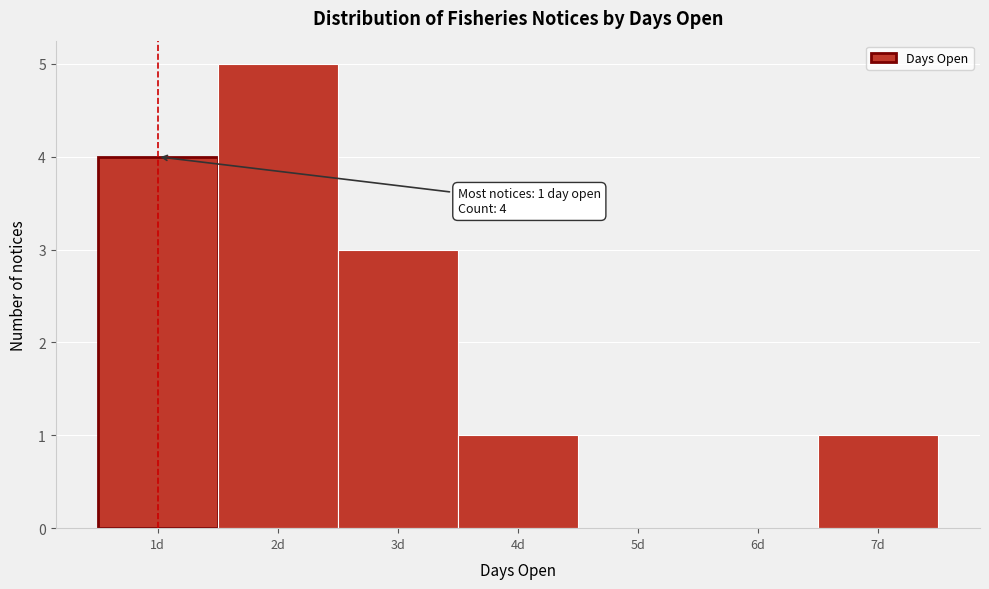

Which range on the x-axis has the tallest bar?

1.5 to 2.5